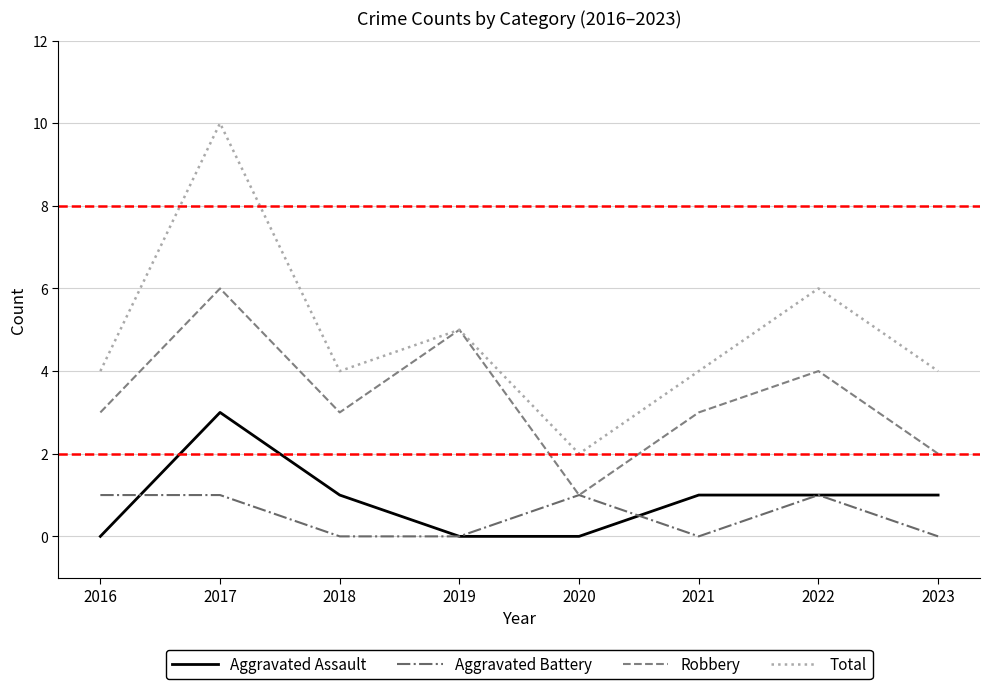

At which category is the sum across all series the highest?

2017